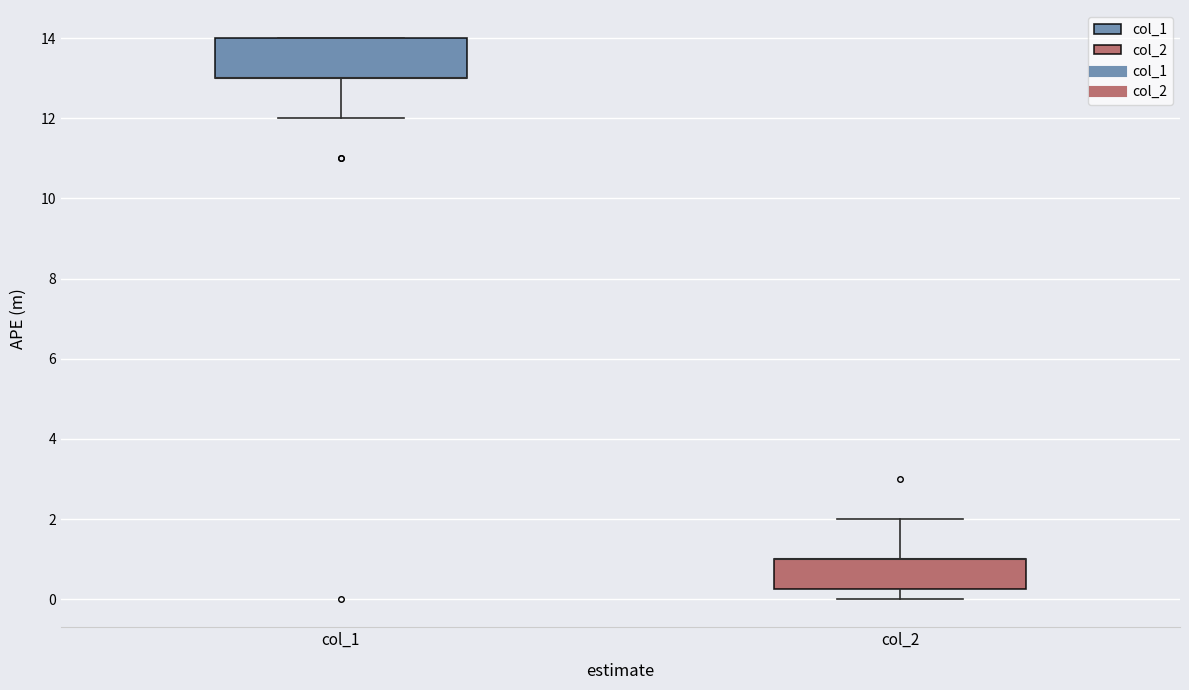

Which box is the tallest, from its lower edge to its upper edge?

col_1